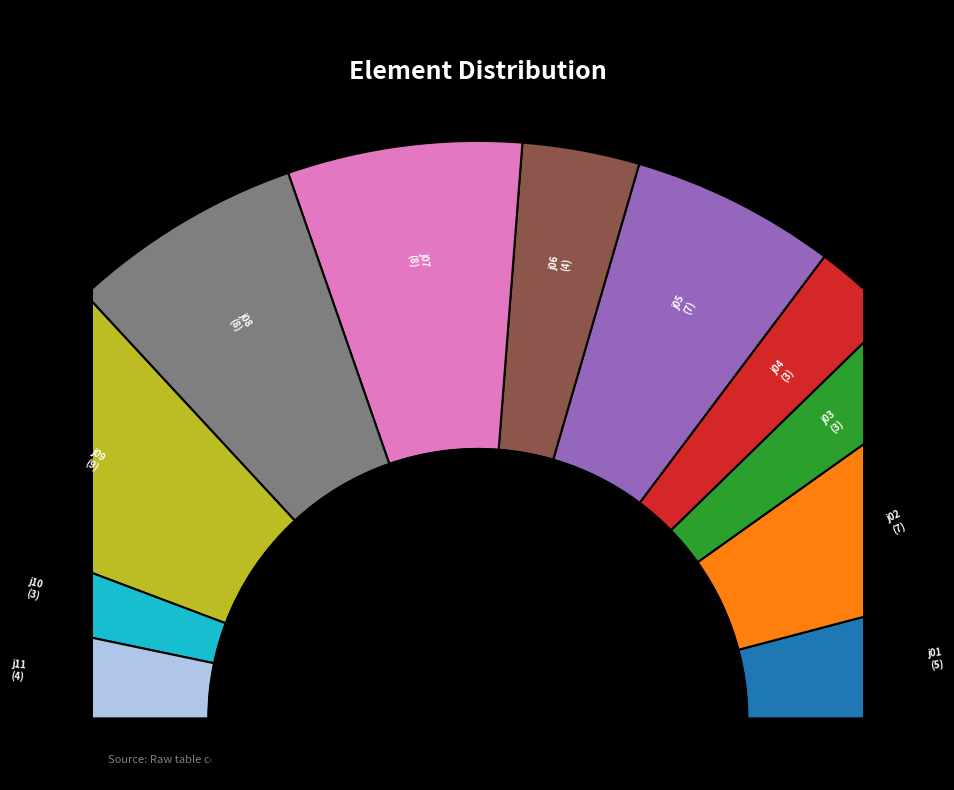

Which category has the biggest portion of the pie?

j09